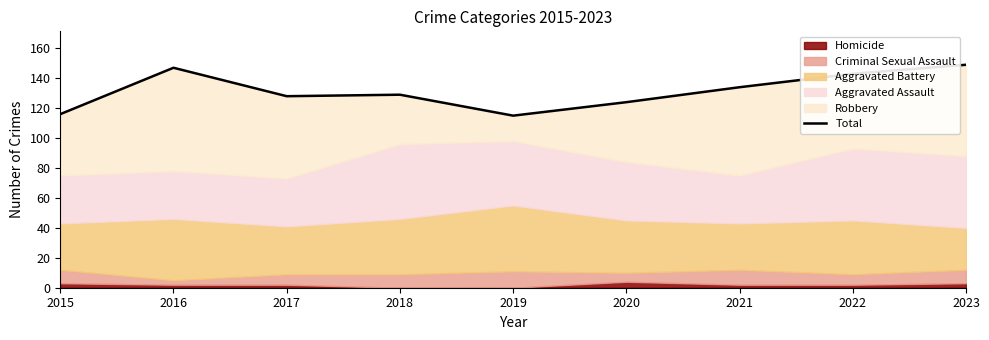

Reading left to right, what are all the values shown in this chart?

116	147	128	129	115	124	134	143	149